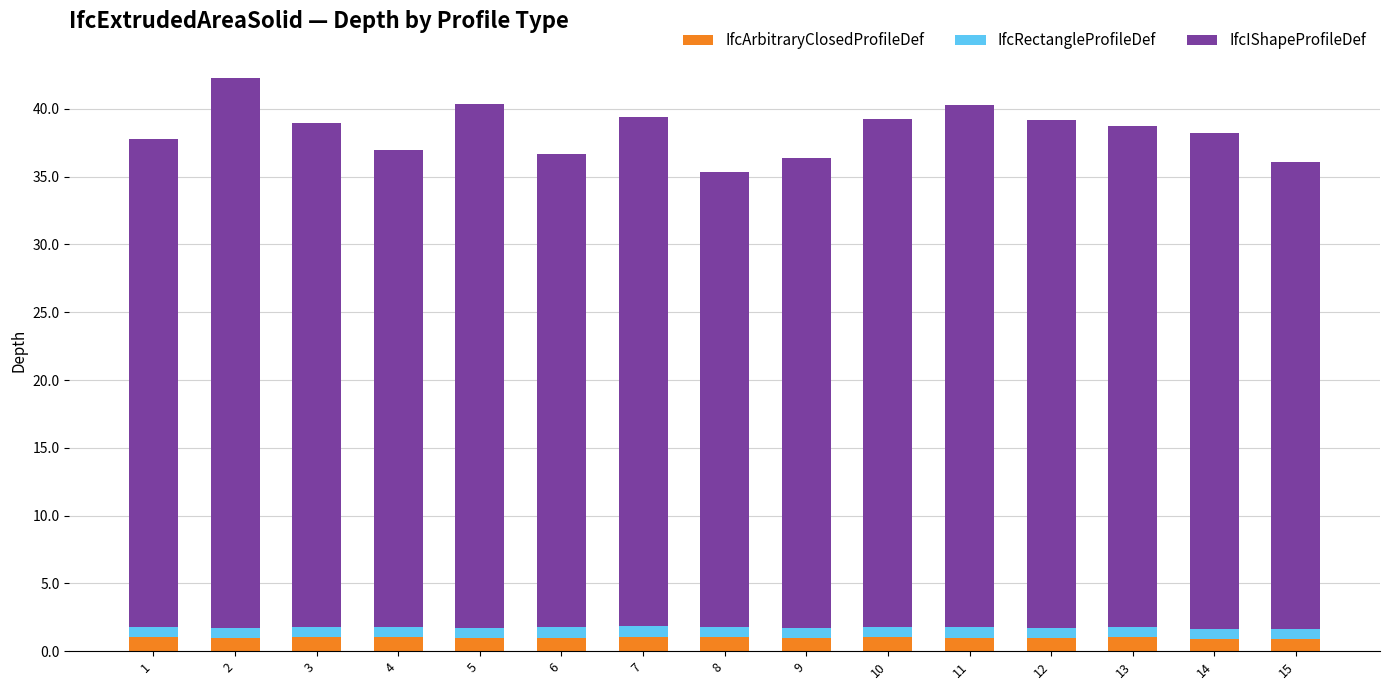

The value of IfcArbitraryClosedProfileDef at 8 is 1.0. True or false?

True